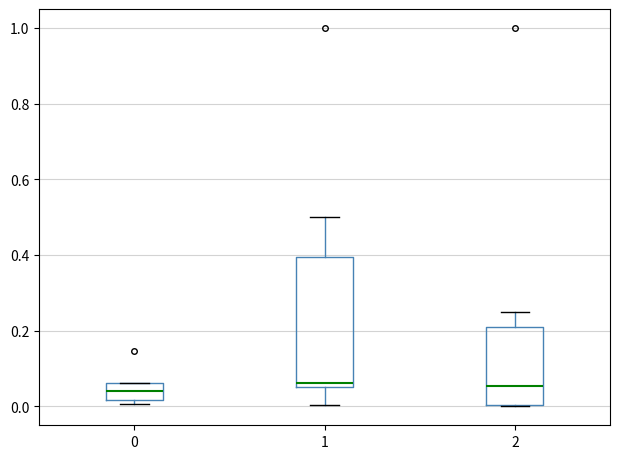

Comparing the boxes themselves (not the whiskers), which one is the tallest?

1